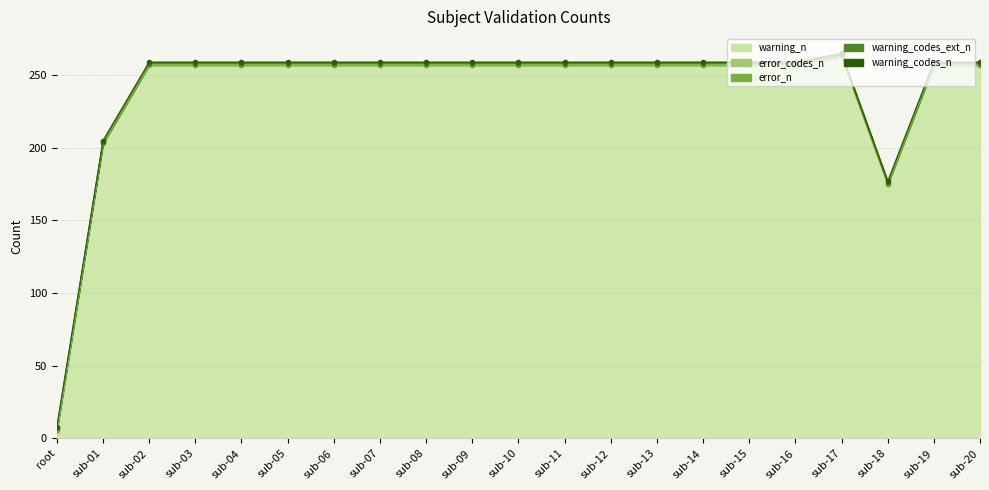

At which label does warning_n first exceed 257?

sub-17